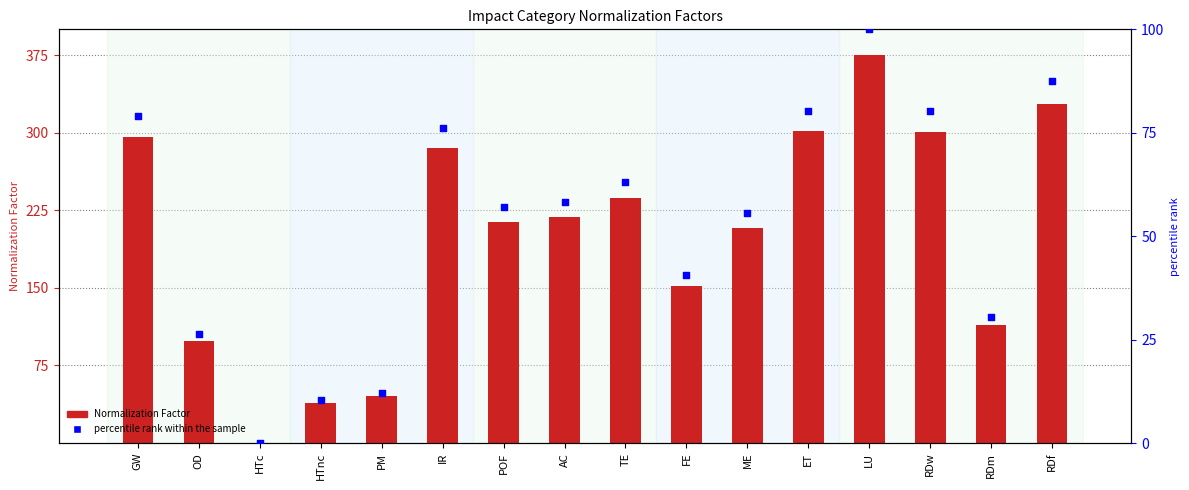

Which series has the largest total across all categories?

Normalization Factor